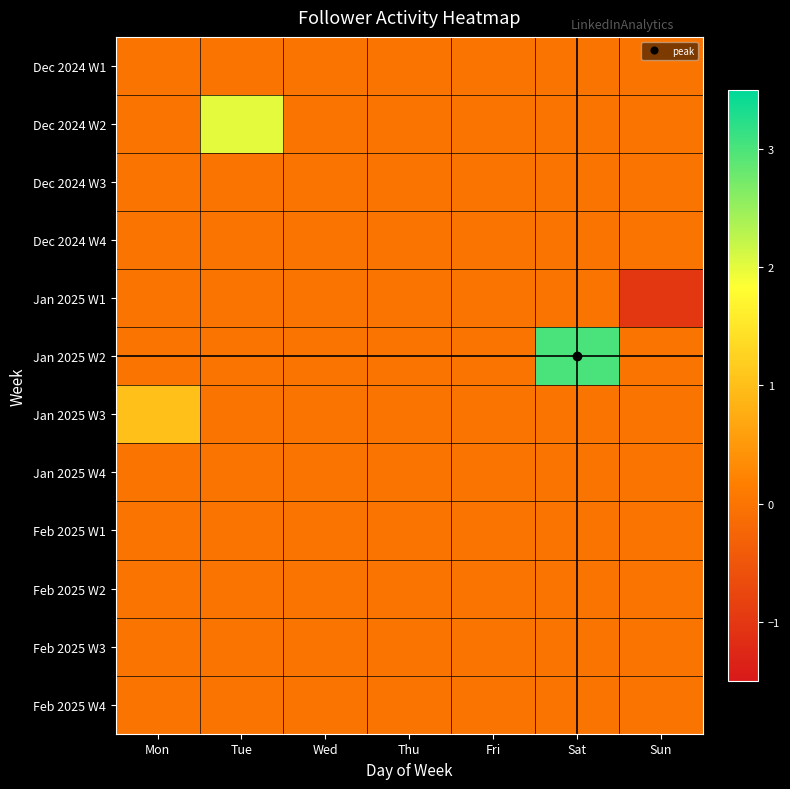

Reading left to right, transcribe all the data shown in this chart.

Dec 2024 W1: Mon=0	Tue=0	Wed=0	Thu=0	Fri=0	Sat=0	Sun=0
Dec 2024 W2: Mon=0	Tue=2	Wed=0	Thu=0	Fri=0	Sat=0	Sun=0
Dec 2024 W3: Mon=0	Tue=0	Wed=0	Thu=0	Fri=0	Sat=0	Sun=0
Dec 2024 W4: Mon=0	Tue=0	Wed=0	Thu=0	Fri=0	Sat=0	Sun=0
Jan 2025 W1: Mon=0	Tue=0	Wed=0	Thu=0	Fri=0	Sat=0	Sun=-1
Jan 2025 W2: Mon=0	Tue=0	Wed=0	Thu=0	Fri=0	Sat=3	Sun=0
Jan 2025 W3: Mon=1	Tue=0	Wed=0	Thu=0	Fri=0	Sat=0	Sun=0
Jan 2025 W4: Mon=0	Tue=0	Wed=0	Thu=0	Fri=0	Sat=0	Sun=0
Feb 2025 W1: Mon=0	Tue=0	Wed=0	Thu=0	Fri=0	Sat=0	Sun=0
Feb 2025 W2: Mon=0	Tue=0	Wed=0	Thu=0	Fri=0	Sat=0	Sun=0
Feb 2025 W3: Mon=0	Tue=0	Wed=0	Thu=0	Fri=0	Sat=0	Sun=0
Feb 2025 W4: Mon=0	Tue=0	Wed=0	Thu=0	Fri=0	Sat=0	Sun=0